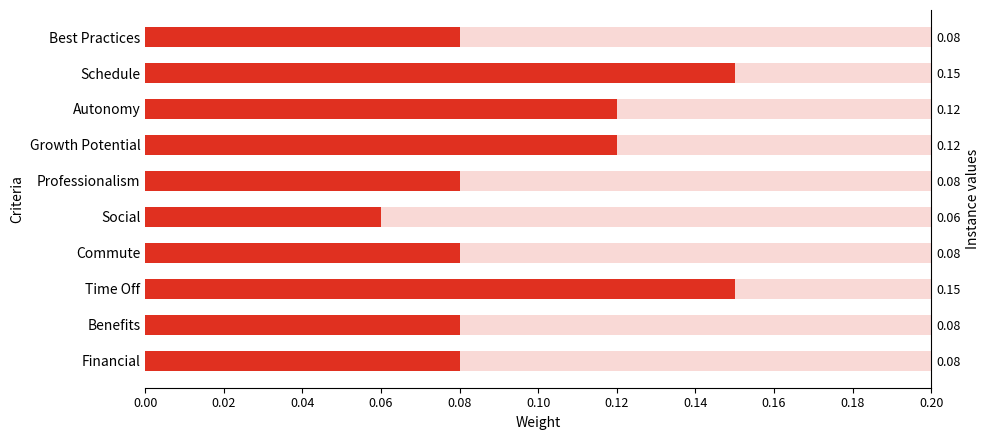

What is the difference between the maximum and minimum values?

0.1